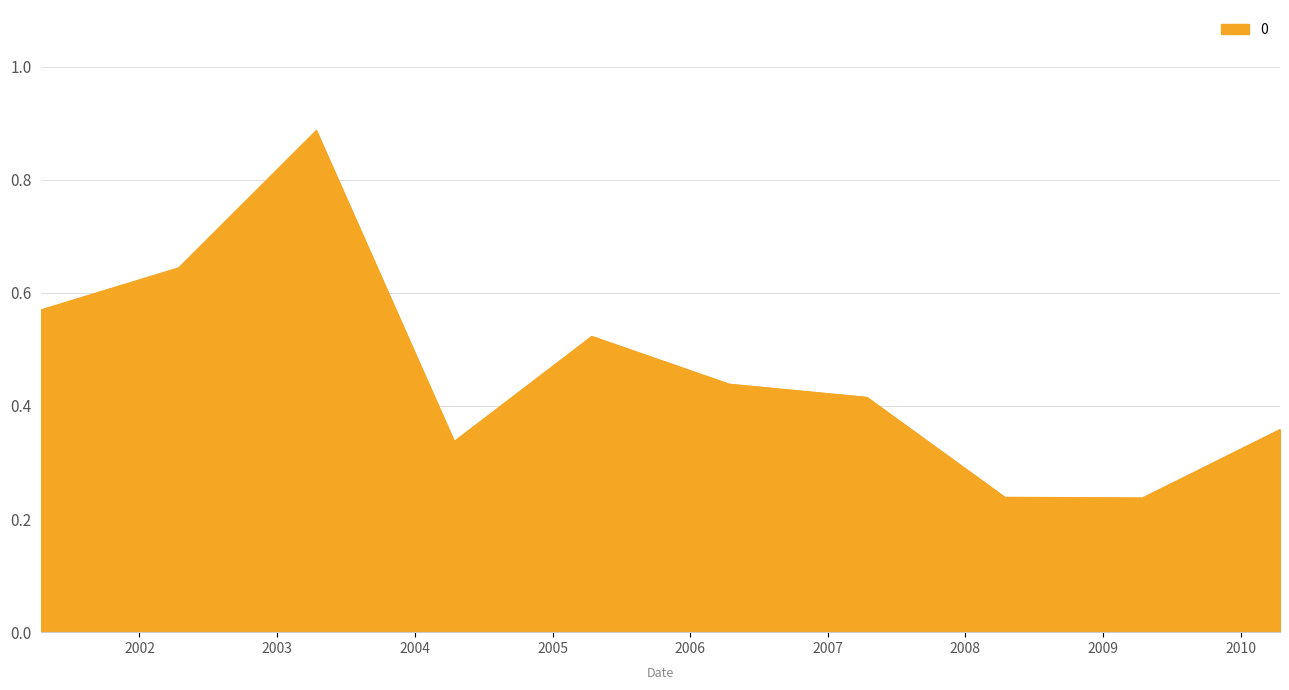

What is the value of the 6th point from the left?

0.4